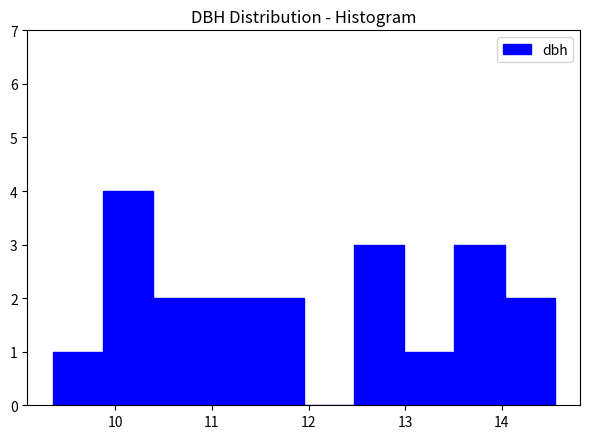

Over which range of the x-axis is the bar tallest?

9.87 to 10.39